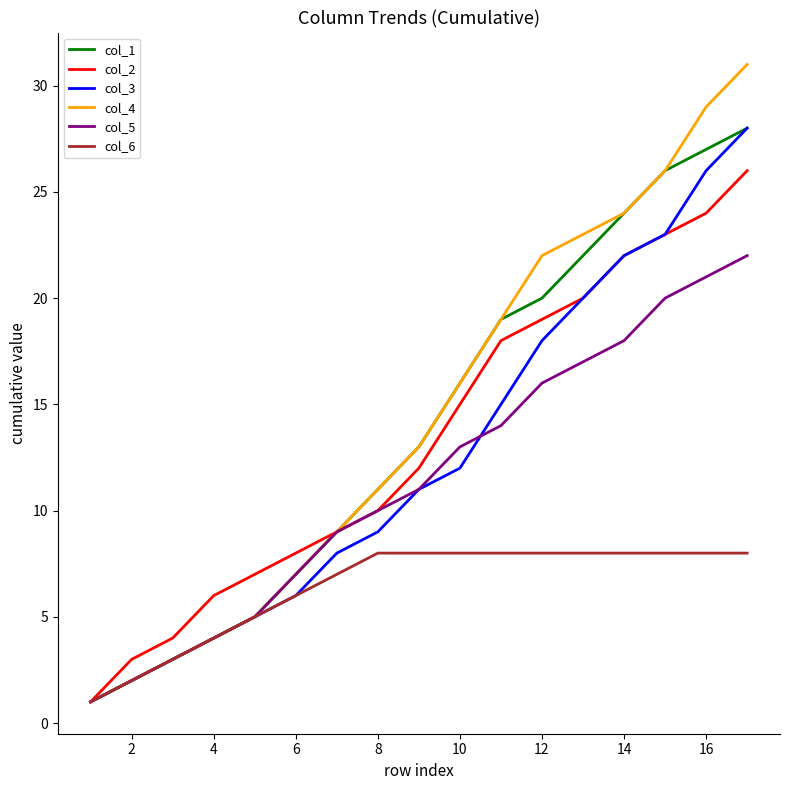

What is the maximum value for col_1?

28